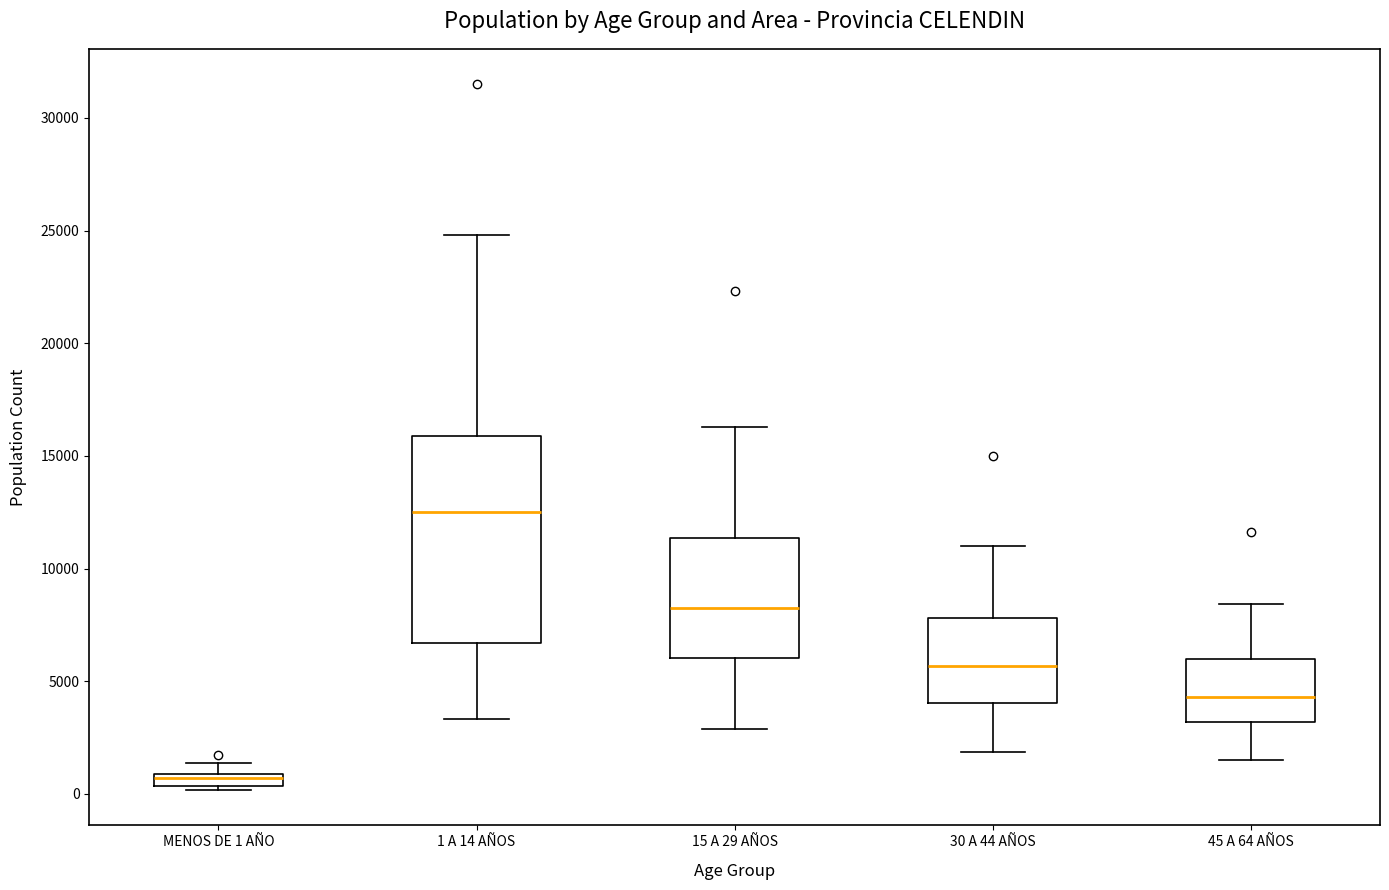

Which box is the tallest, from its lower edge to its upper edge?

1 A 14 AÑOS